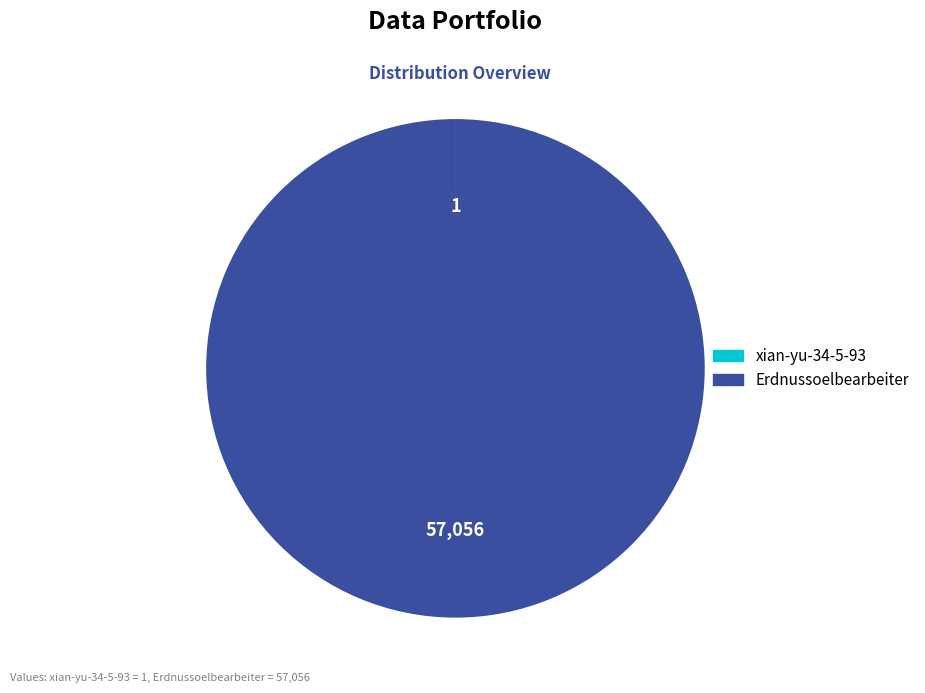

Is there any slice that represents more than half of the pie?

Yes